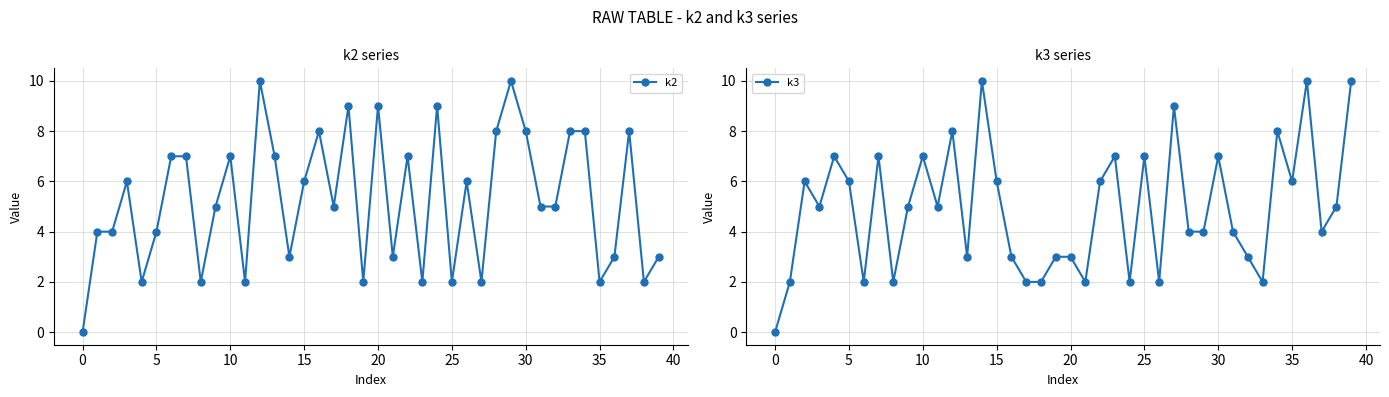

What is the total value across all series at 33?

10